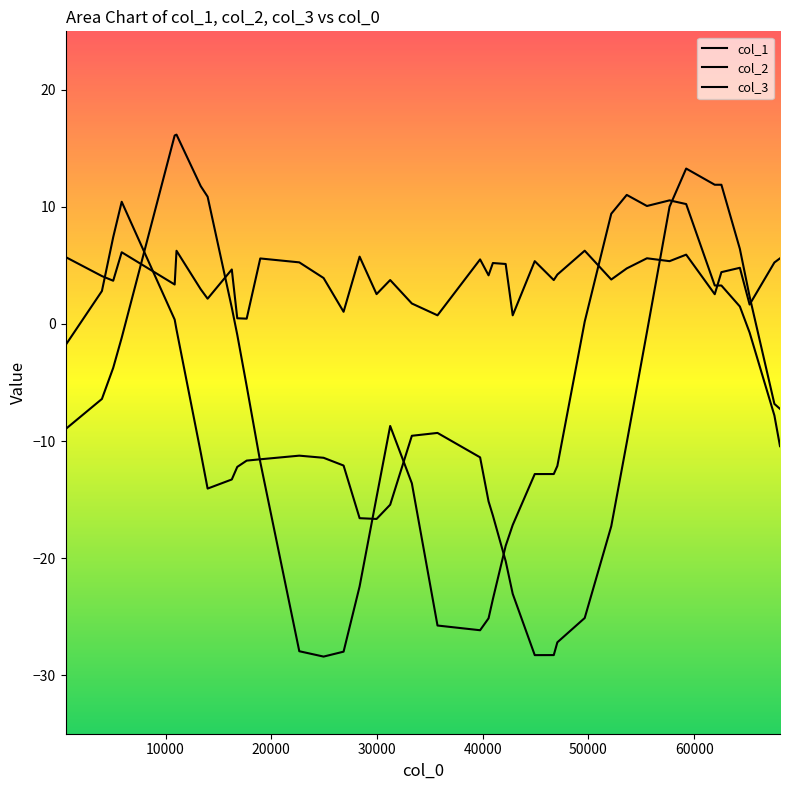

How many lines are shown in the chart?

3